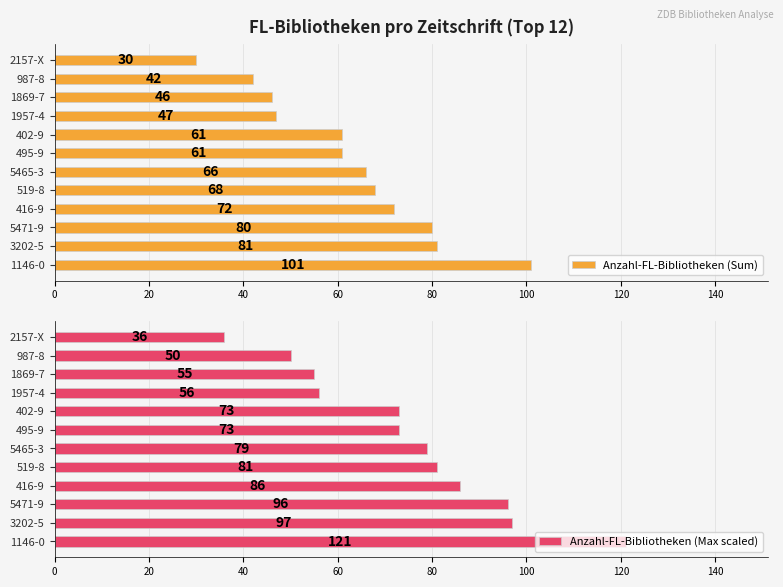

Read the Anzahl-FL-Bibliotheken (Sum) value at 495-9, to the nearest 5.

60